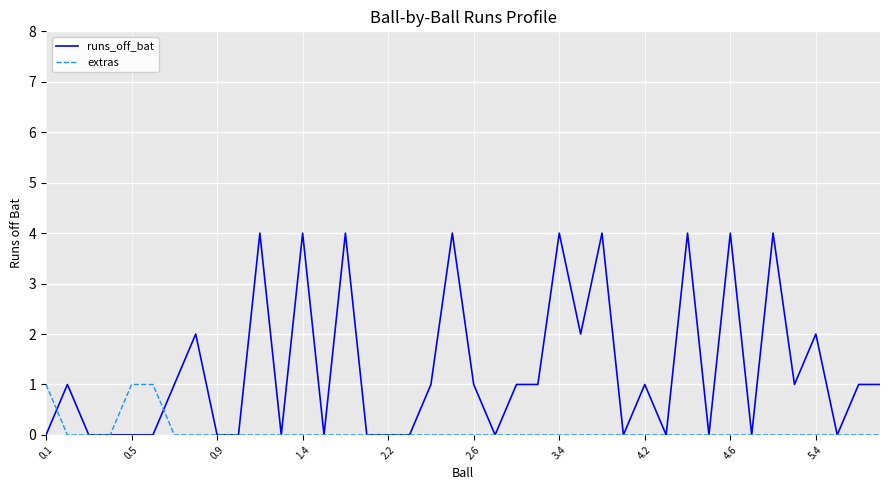

What is the highest value of the runs_off_bat series?

4